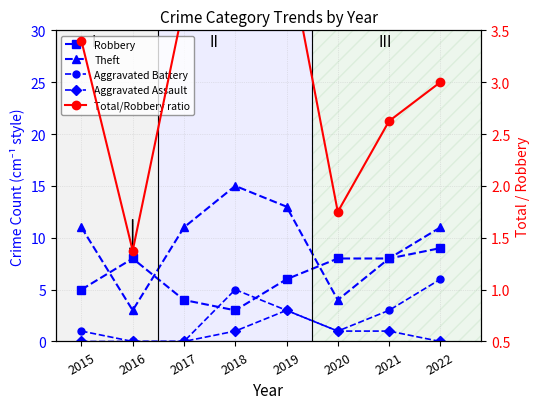

At which category does Theft reach its first local peak?

2018